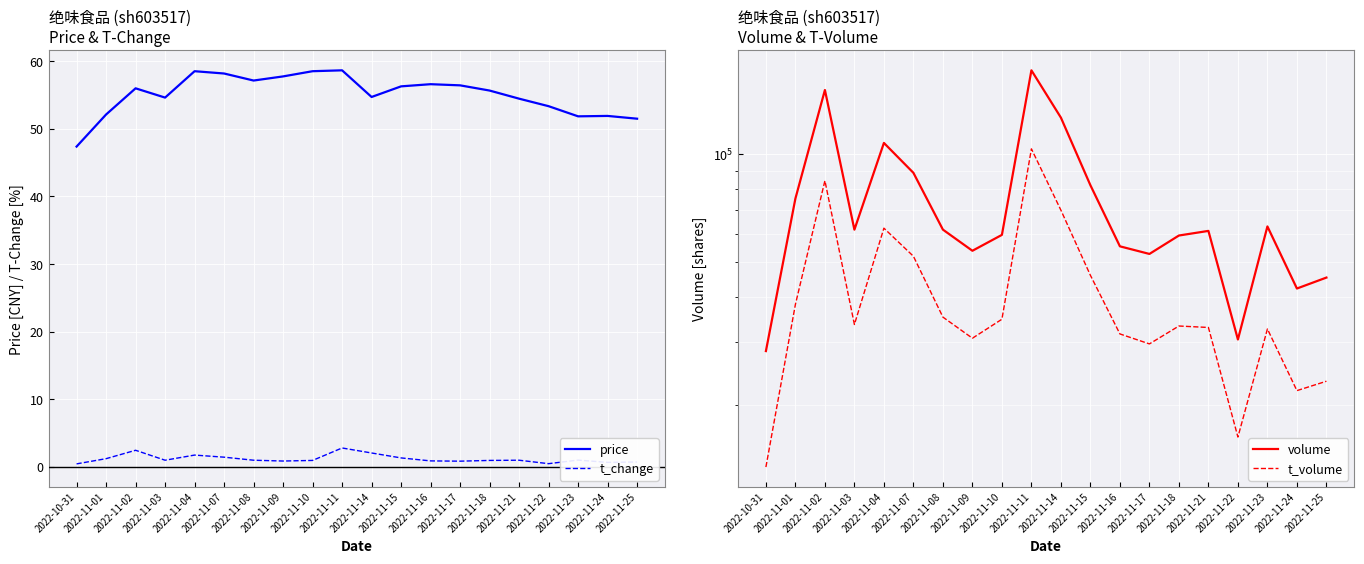

Reading left to right, list all the values displayed in this chart.

price: 2022-10-31=47.4	2022-11-01=52.1	2022-11-02=56.0	2022-11-03=54.6	2022-11-04=58.5	2022-11-07=58.2	2022-11-08=57.1	2022-11-09=57.7	2022-11-10=58.5	2022-11-11=58.6	2022-11-14=54.7	2022-11-15=56.3	2022-11-16=56.6	2022-11-17=56.4	2022-11-18=55.6	2022-11-21=54.5	2022-11-22=53.3	2022-11-23=51.8	2022-11-24=51.9	2022-11-25=51.5
t_change: 2022-10-31=0.5	2022-11-01=1.2	2022-11-02=2.5	2022-11-03=1.0	2022-11-04=1.8	2022-11-07=1.5	2022-11-08=1.0	2022-11-09=0.9	2022-11-10=1.0	2022-11-11=2.8	2022-11-14=2.1	2022-11-15=1.4	2022-11-16=0.9	2022-11-17=0.9	2022-11-18=1.0	2022-11-21=1.0	2022-11-22=0.5	2022-11-23=1.0	2022-11-24=0.7	2022-11-25=0.8
volume: 2022-10-31=28316.0	2022-11-01=75312.0	2022-11-02=151019.0	2022-11-03=61682.0	2022-11-04=107569.0	2022-11-07=88799.0	2022-11-08=61694.0	2022-11-09=53874.0	2022-11-10=59653.0	2022-11-11=171351.0	2022-11-14=126502.0	2022-11-15=82000.0	2022-11-16=55427.0	2022-11-17=52787.0	2022-11-18=59406.0	2022-11-21=61194.0	2022-11-22=30497.0	2022-11-23=62968.0	2022-11-24=42288.0	2022-11-25=45364.0
t_volume: 2022-10-31=13459.0	2022-11-01=38203.0	2022-11-02=84424.0	2022-11-03=33575.0	2022-11-04=62273.0	2022-11-07=52007.0	2022-11-08=35205.0	2022-11-09=30748.0	2022-11-10=34729.0	2022-11-11=103548.0	2022-11-14=69883.0	2022-11-15=46022.0	2022-11-16=31603.0	2022-11-17=29648.0	2022-11-18=33251.0	2022-11-21=32942.0	2022-11-22=16316.0	2022-11-23=32627.0	2022-11-24=21973.0	2022-11-25=23336.0